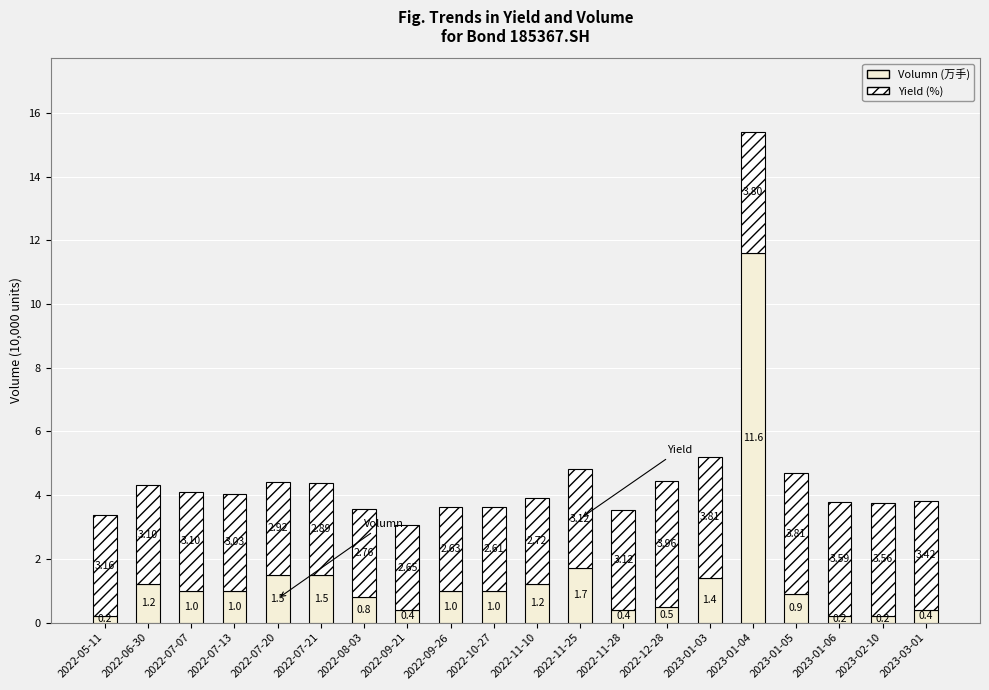

What is the average value of the Volumn (万手) series?

1.4